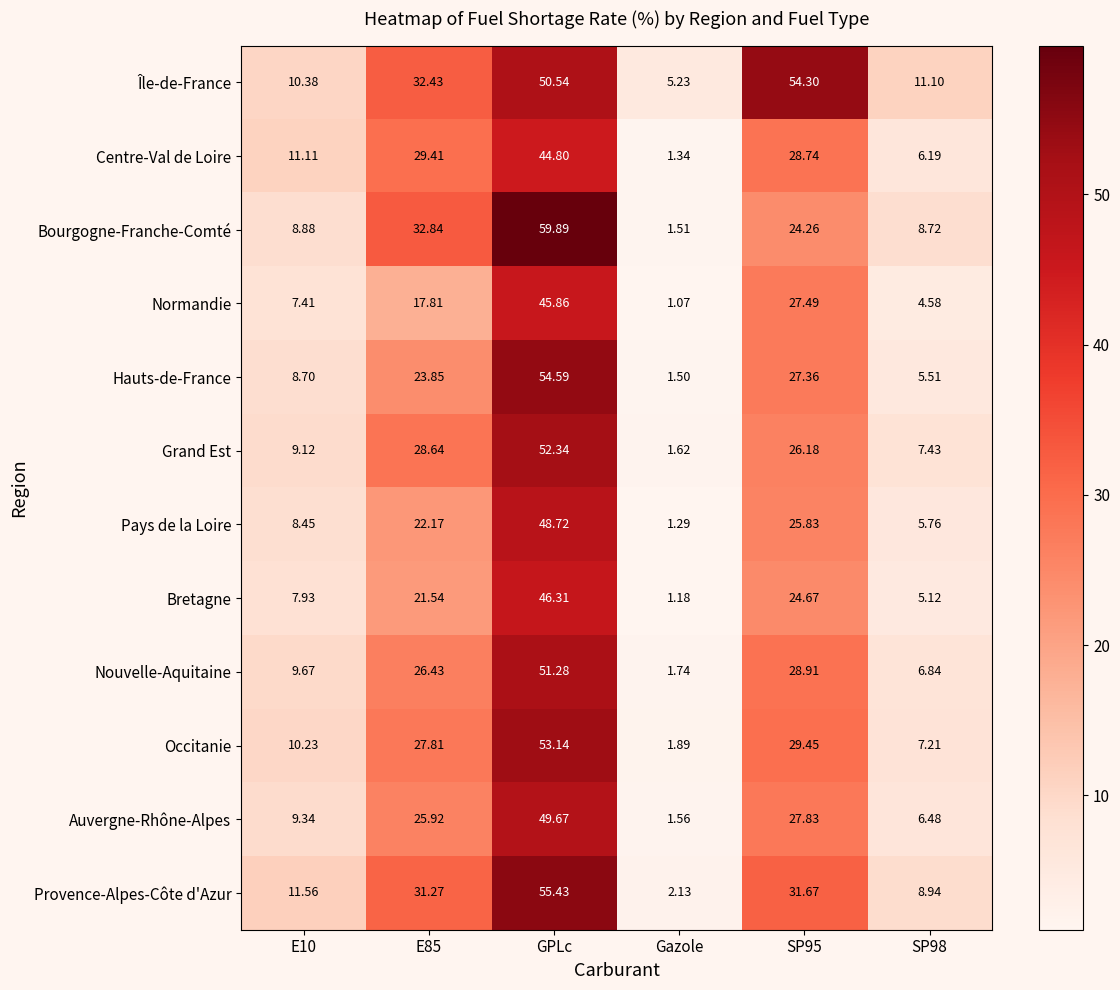

At which category is the sum across all series the highest?

GPLc